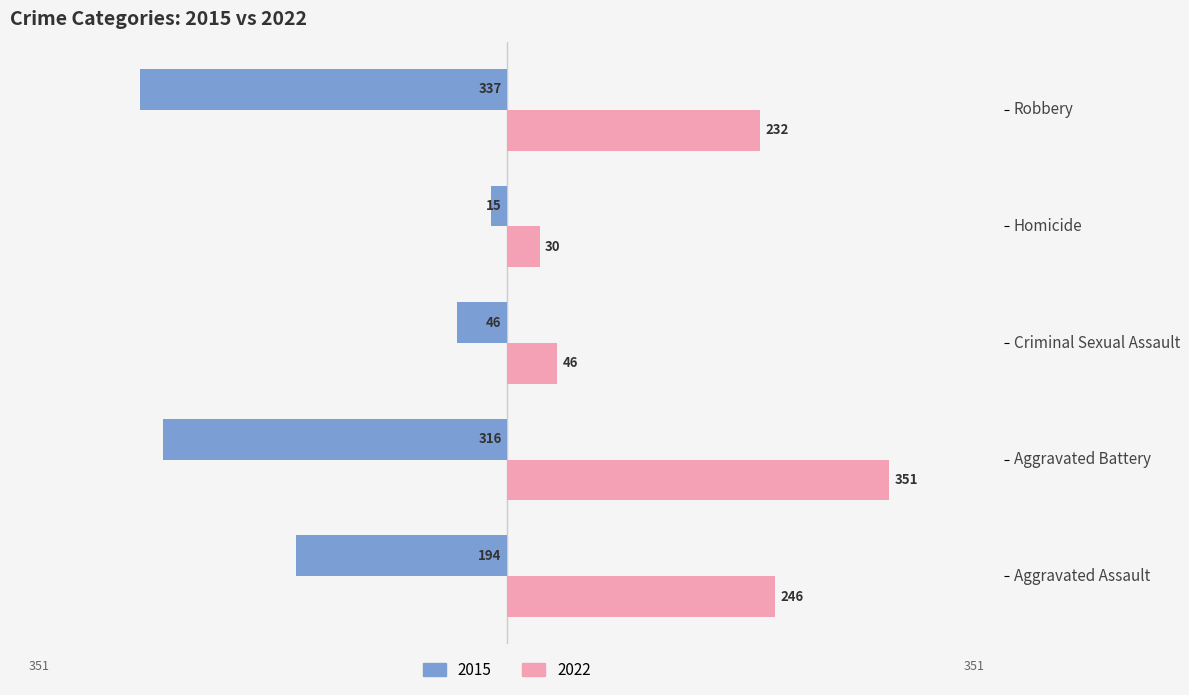

True or false: 2022 has a value of 46 at Criminal Sexual Assault.

True